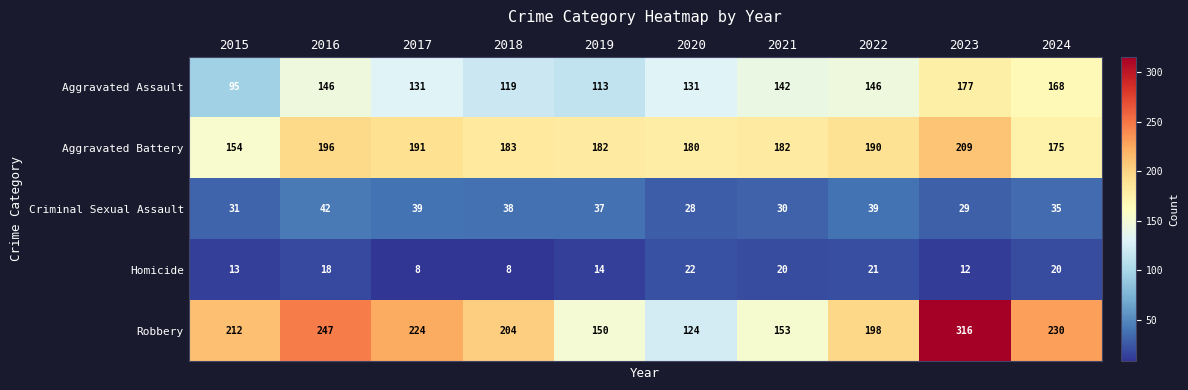

What is the difference between the maximum and minimum values in the Aggravated Assault series?

82